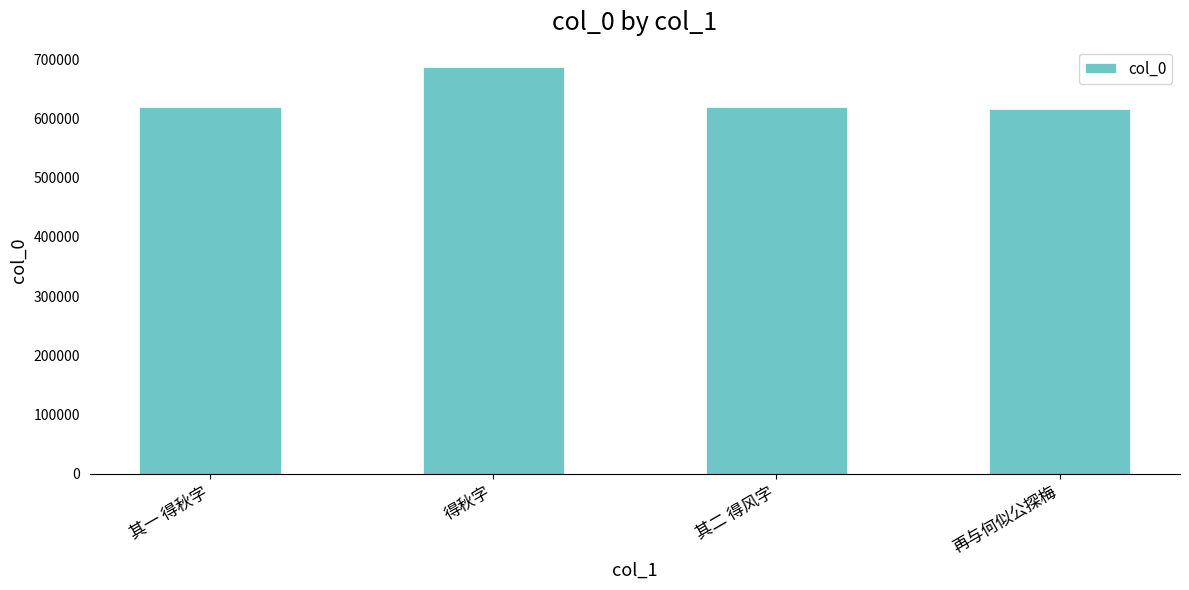

What is the label of the 4th bar from the right?

其一 得秋字